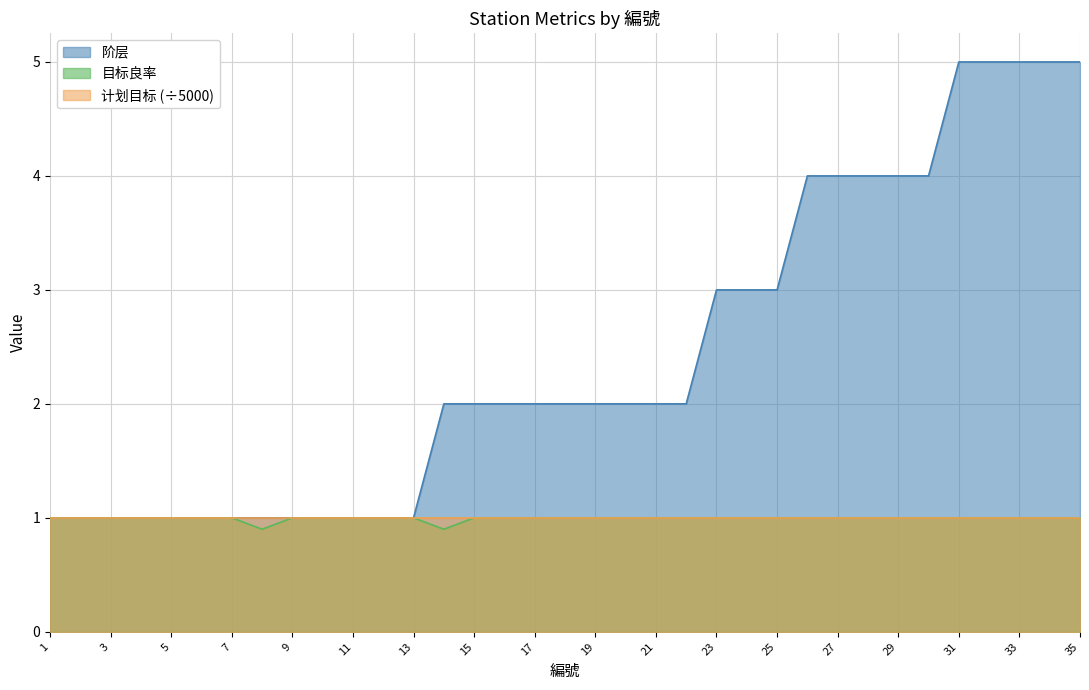

Reading right to left, extract all data points from this chart.

阶层: 5.0	5.0	5.0	5.0	5.0	4.0	4.0	4.0	4.0	4.0	3.0	3.0	3.0	2.0	2.0	2.0	2.0	2.0	2.0	2.0	2.0	2.0	1.0	1.0	1.0	1.0	1.0	1.0	1.0	1.0	1.0	1.0	1.0	1.0	1.0
目标良率: 1.0	1.0	1.0	1.0	1.0	1.0	1.0	1.0	1.0	1.0	1.0	1.0	1.0	1.0	1.0	1.0	1.0	1.0	1.0	1.0	1.0	0.9	1.0	1.0	1.0	1.0	1.0	0.9	1.0	1.0	1.0	1.0	1.0	1.0	1.0